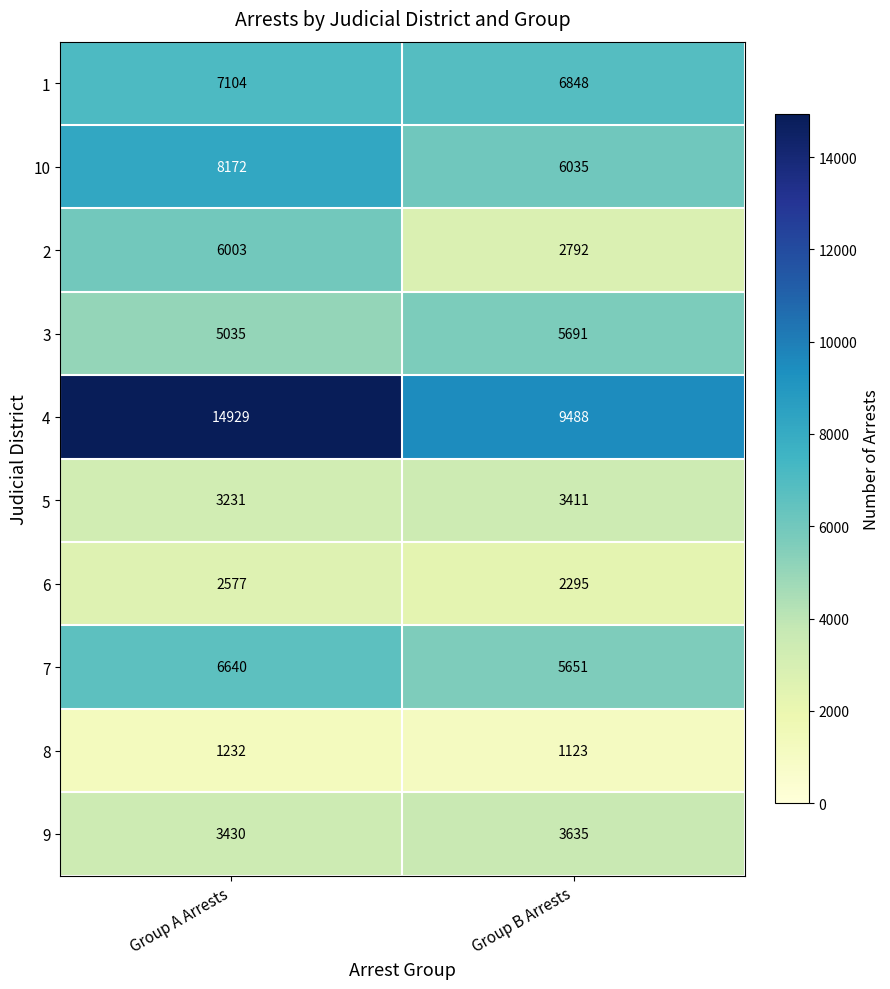

Is it true that 2 equals 6003 at Group A Arrests?

True